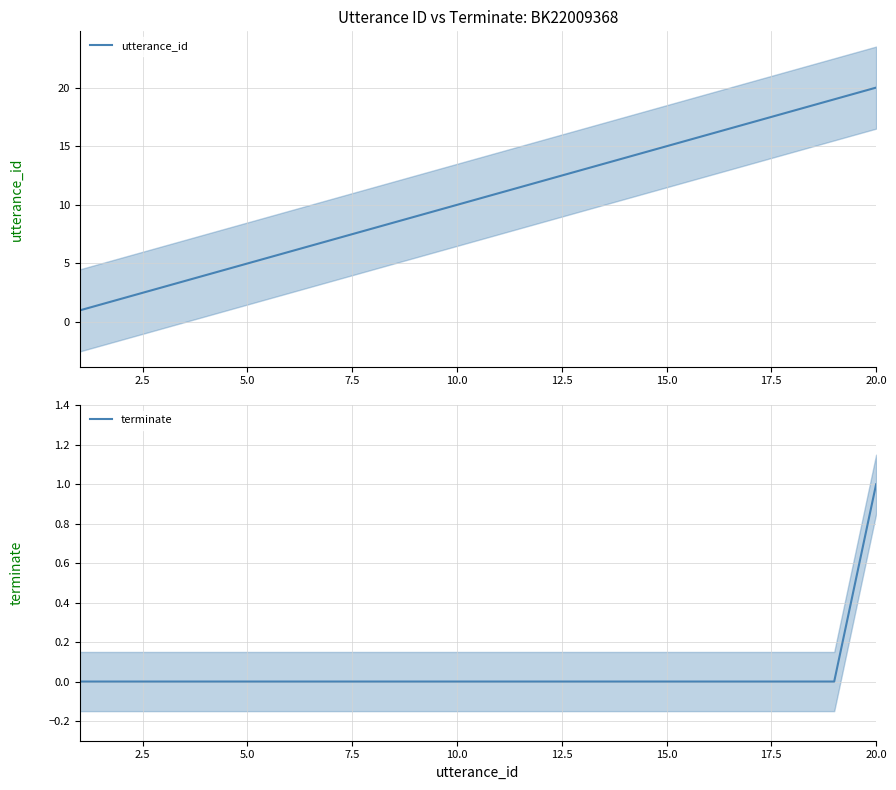

Rank the series by their average value, from lowest to highest.

terminate, utterance_id